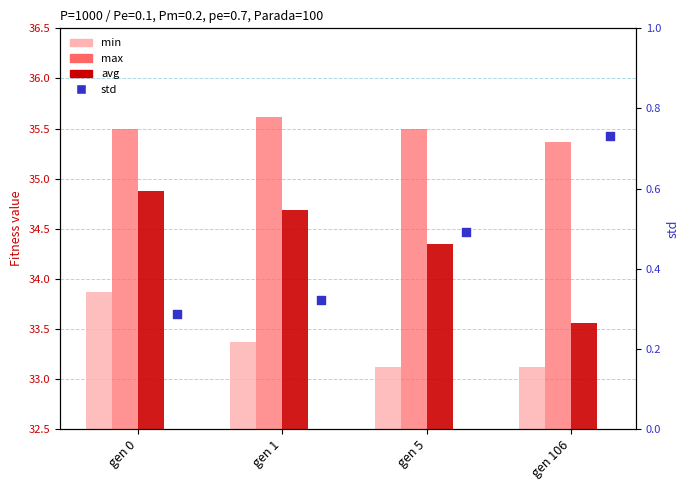

Which series reaches the maximum Y coordinate?

max